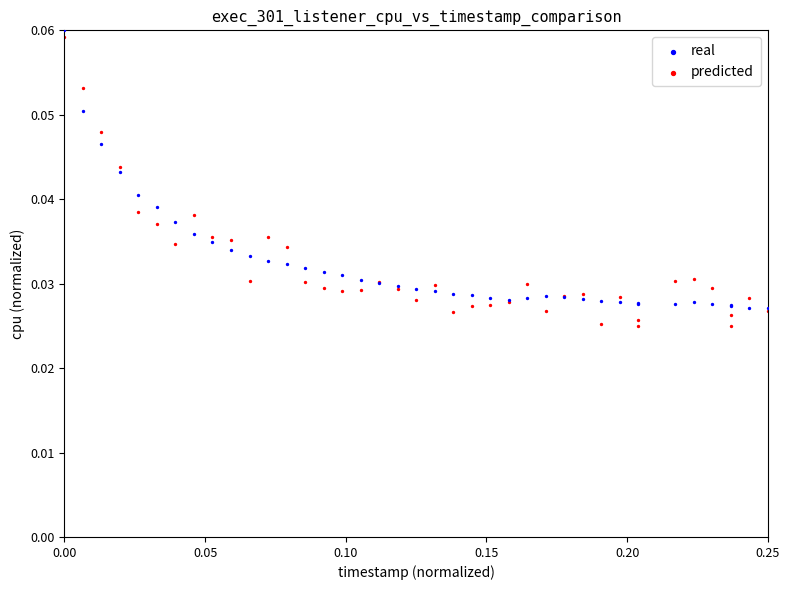

Which series has the widest spread of Y values?

predicted